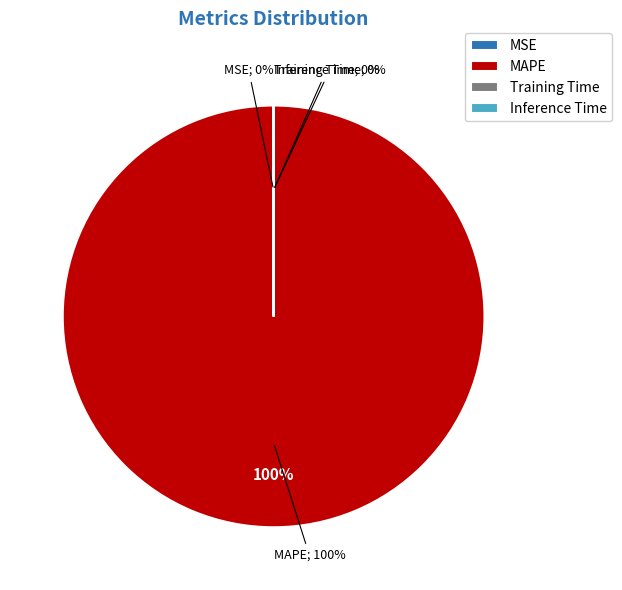

The MAPE slice represents 99% of the pie. True or false?

False